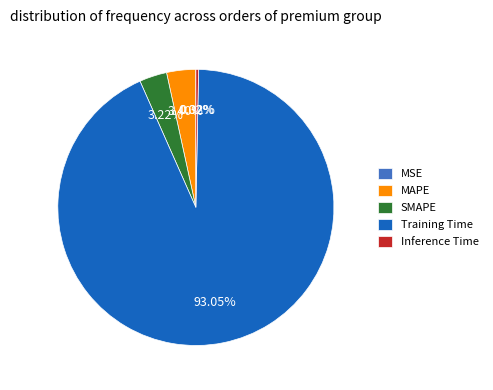

Which slice is the largest?

Training Time